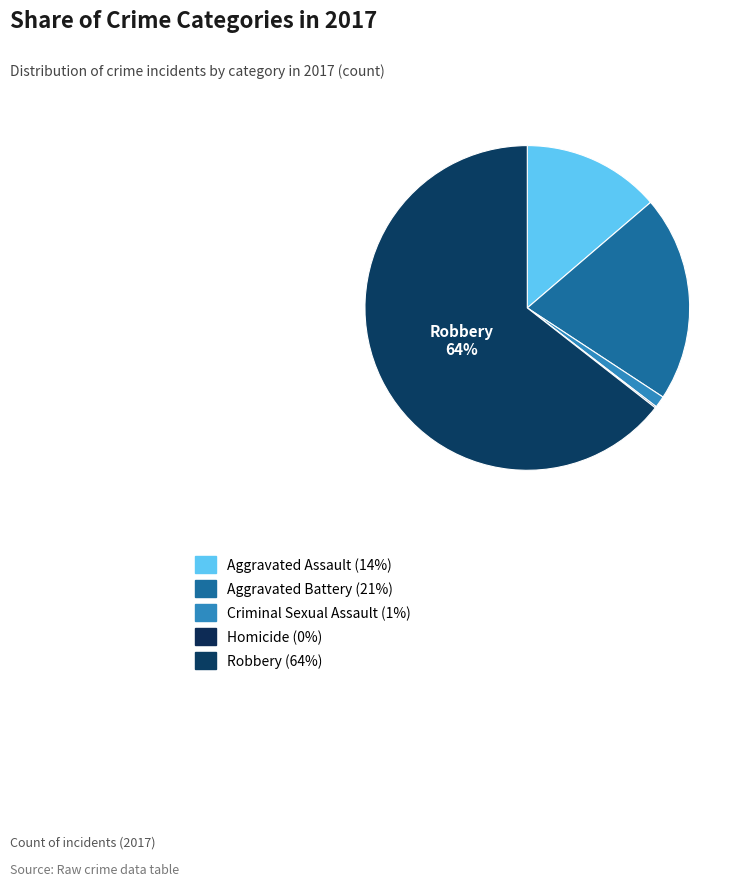

Does any single category account for the majority?

Yes